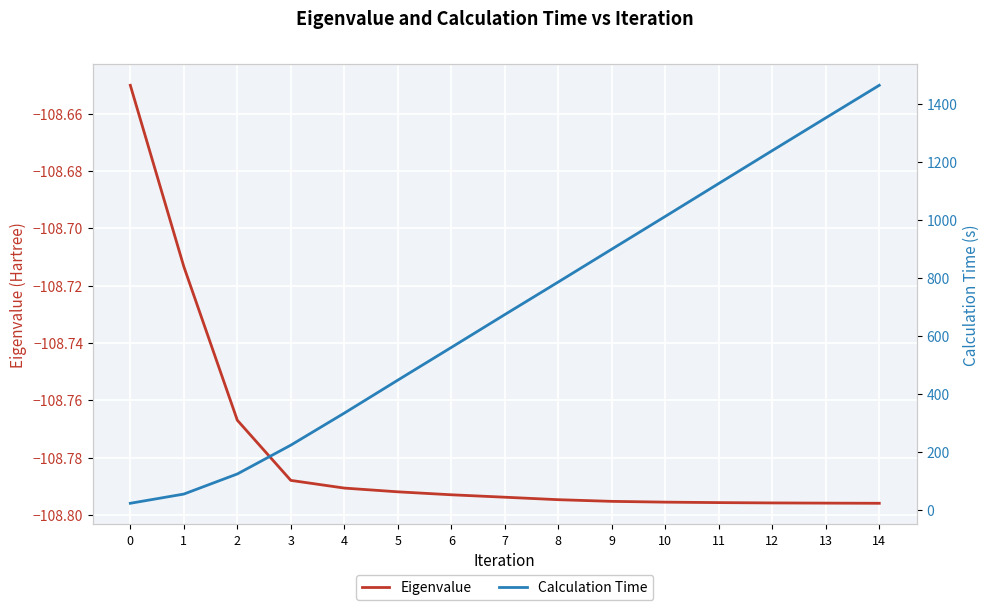

At which category is the sum across all series the highest?

14